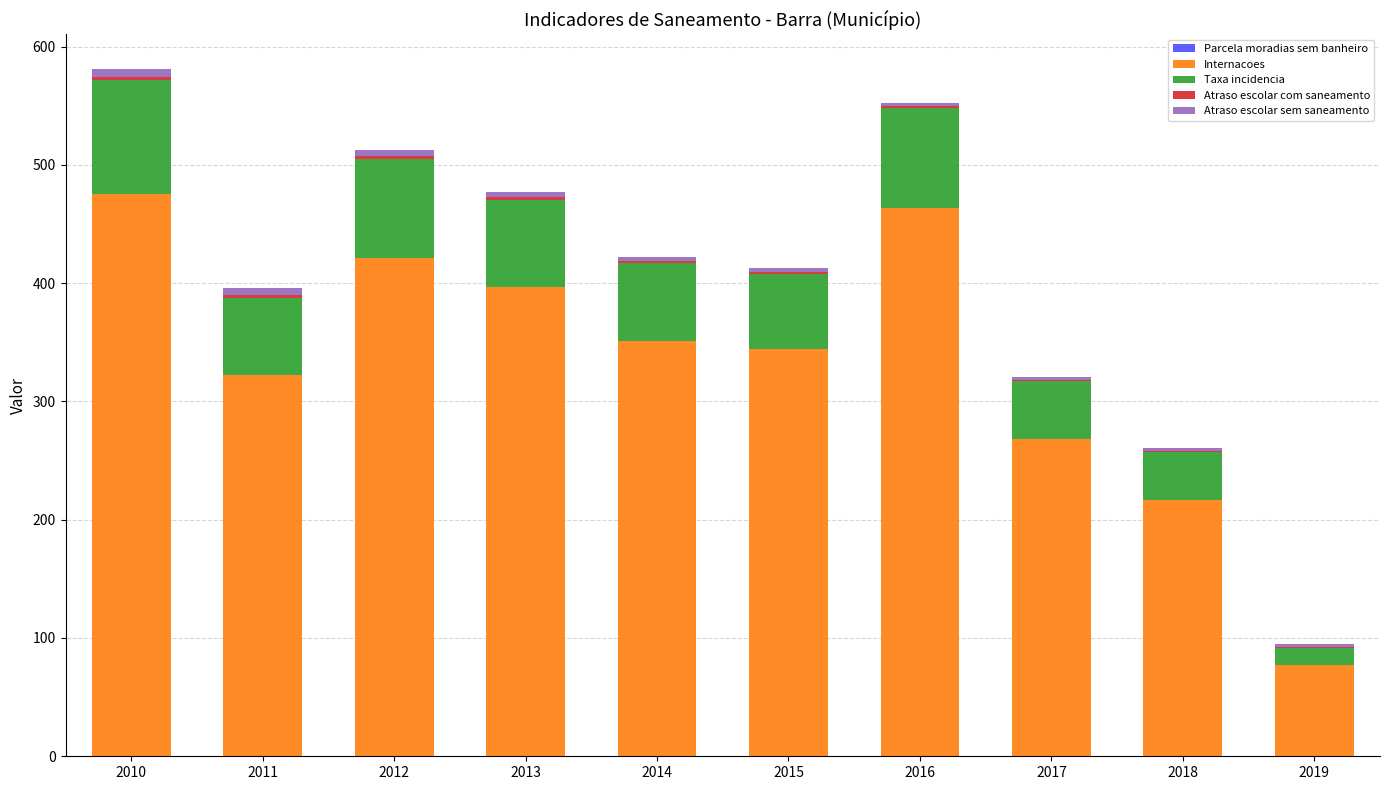

Read the Atraso escolar sem saneamento value at 2014.

3.9